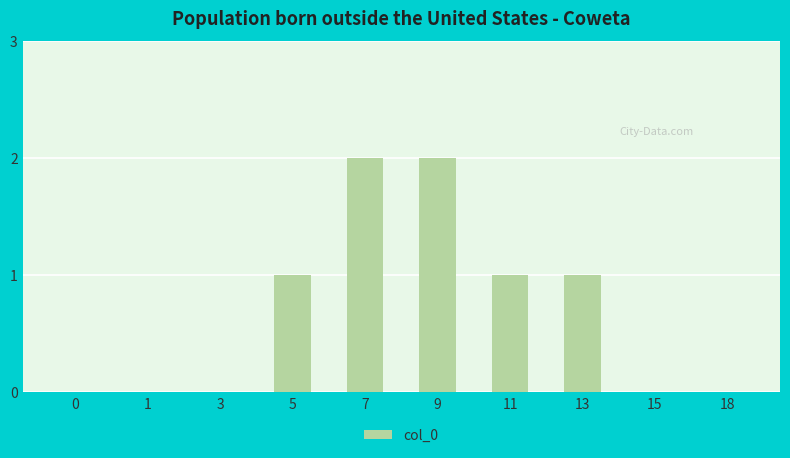

Count the values in the range 0 to 1.

8